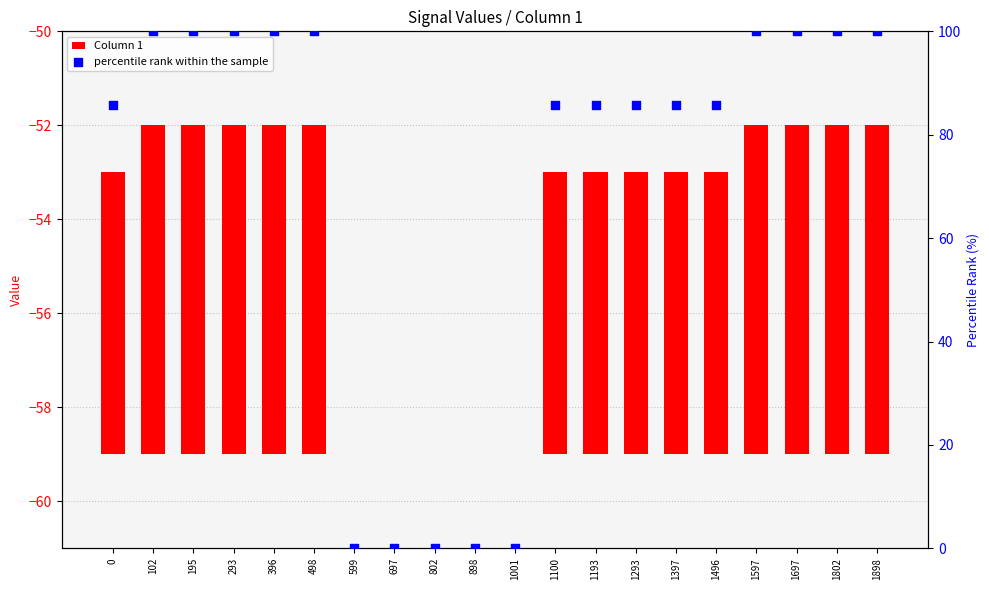

Is the value of Column 1 at 0 greater than the value of percentile rank within the sample at 1100?

No